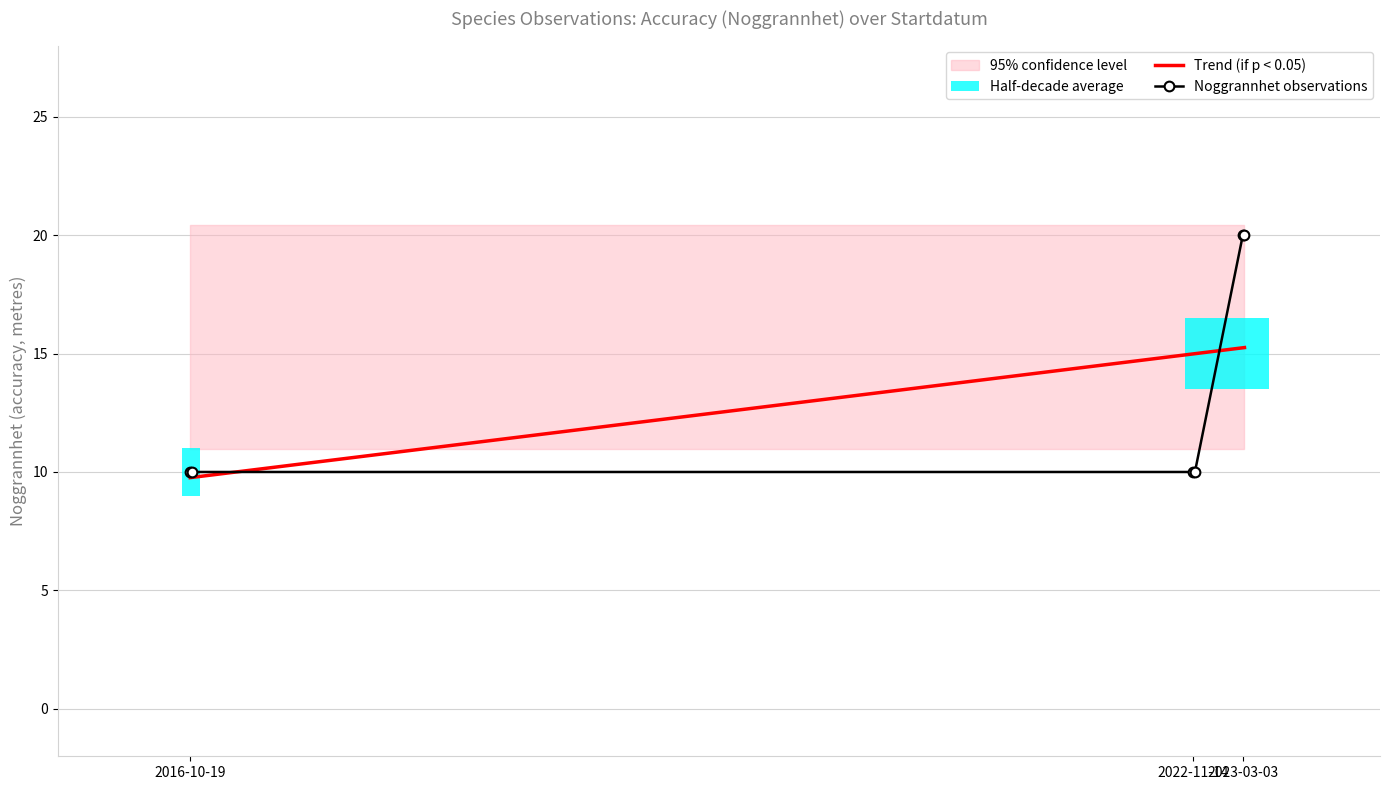

How many times do Noggrannhet observations and Trend (if p < 0.05) cross each other?

2